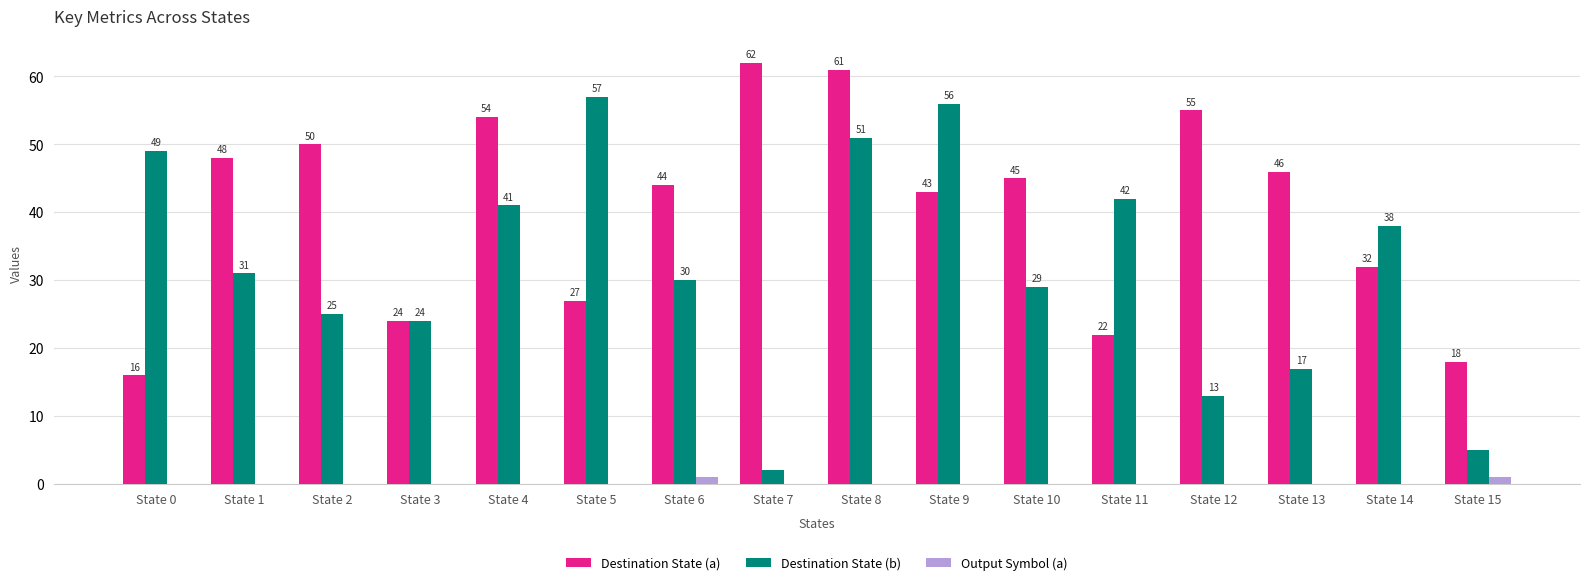

At which category is the sum across all series the highest?

State 8